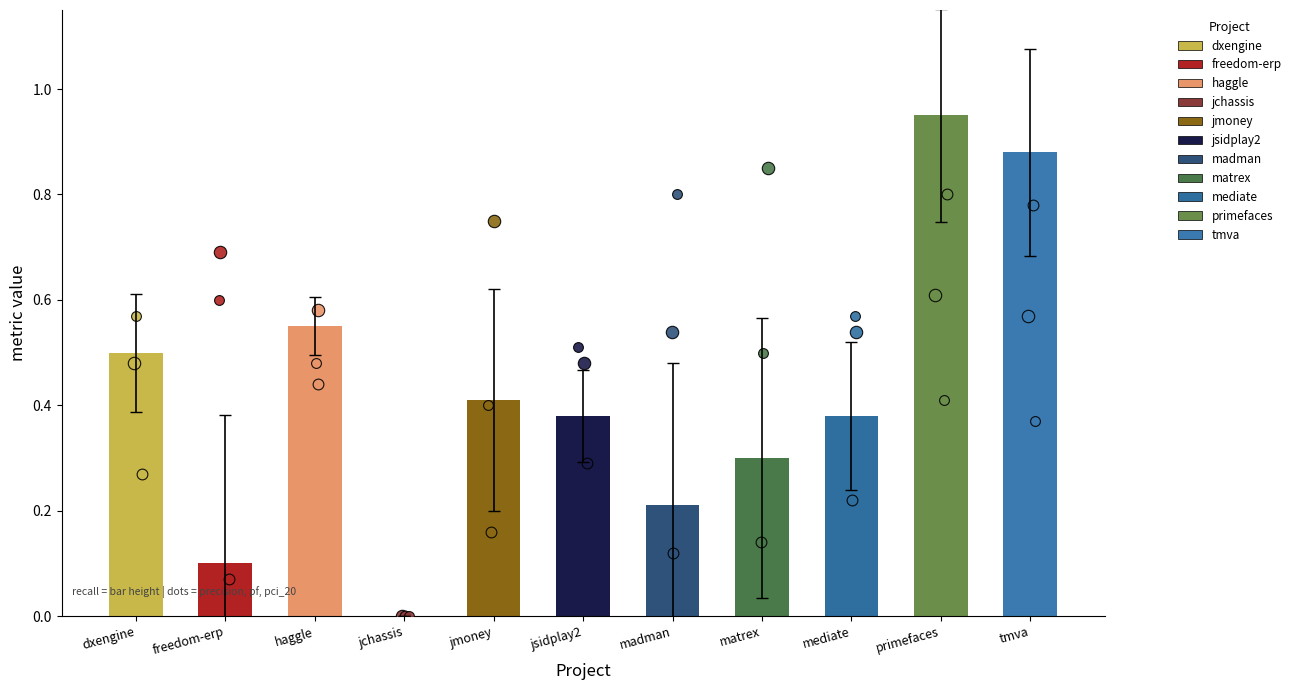

What is the total value across all series at jmoney.csv?

1.7